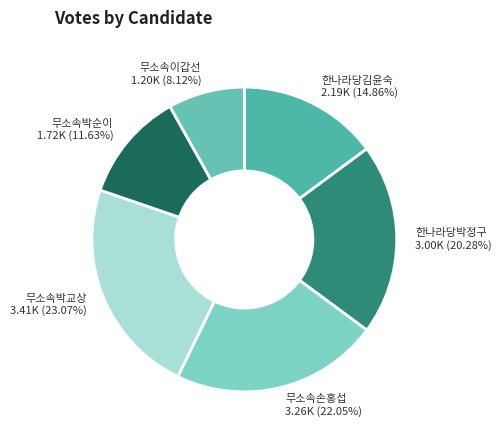

Which slice is the smallest?

무소속이갑선